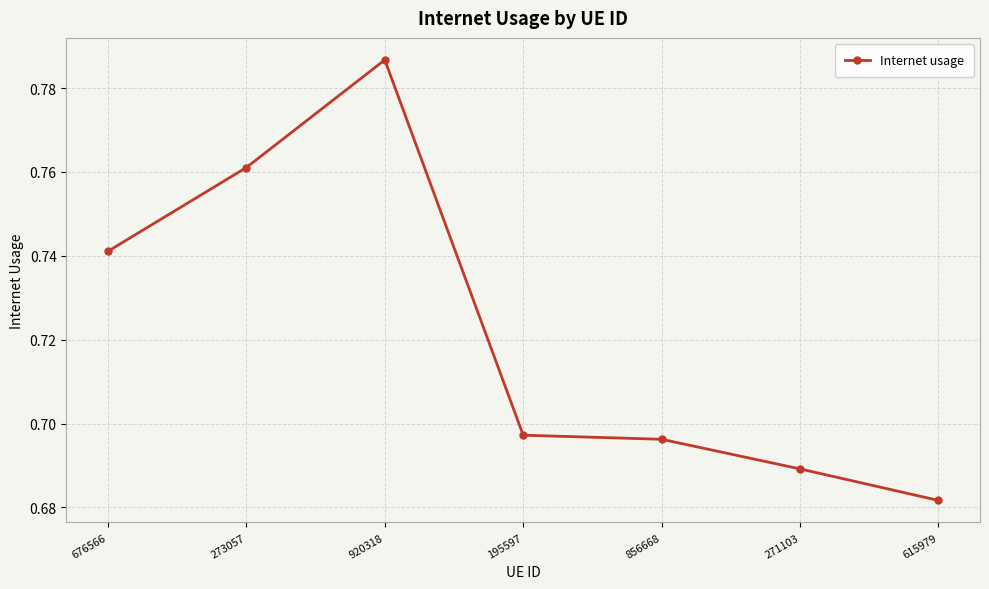

Which category has the highest value across all series?

920318